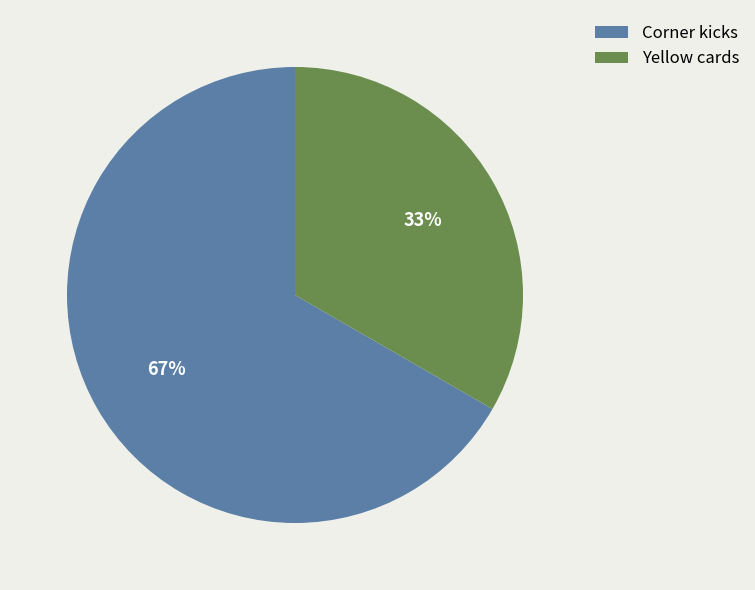

To the nearest percent, what portion does Yellow cards represent?

33%